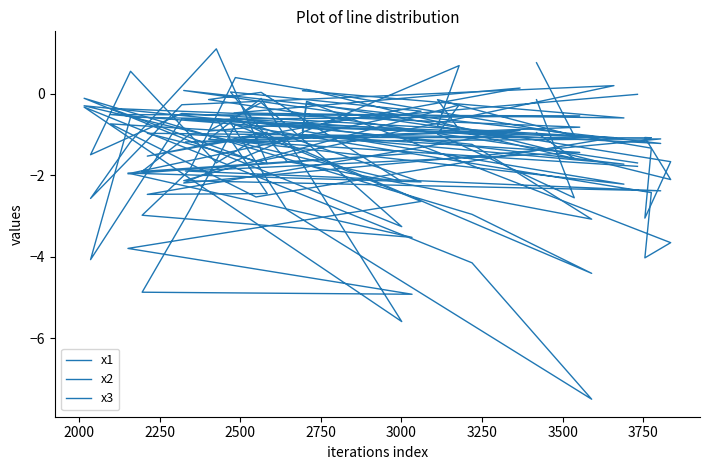

At which category does x1 reach its first local peak?

2250